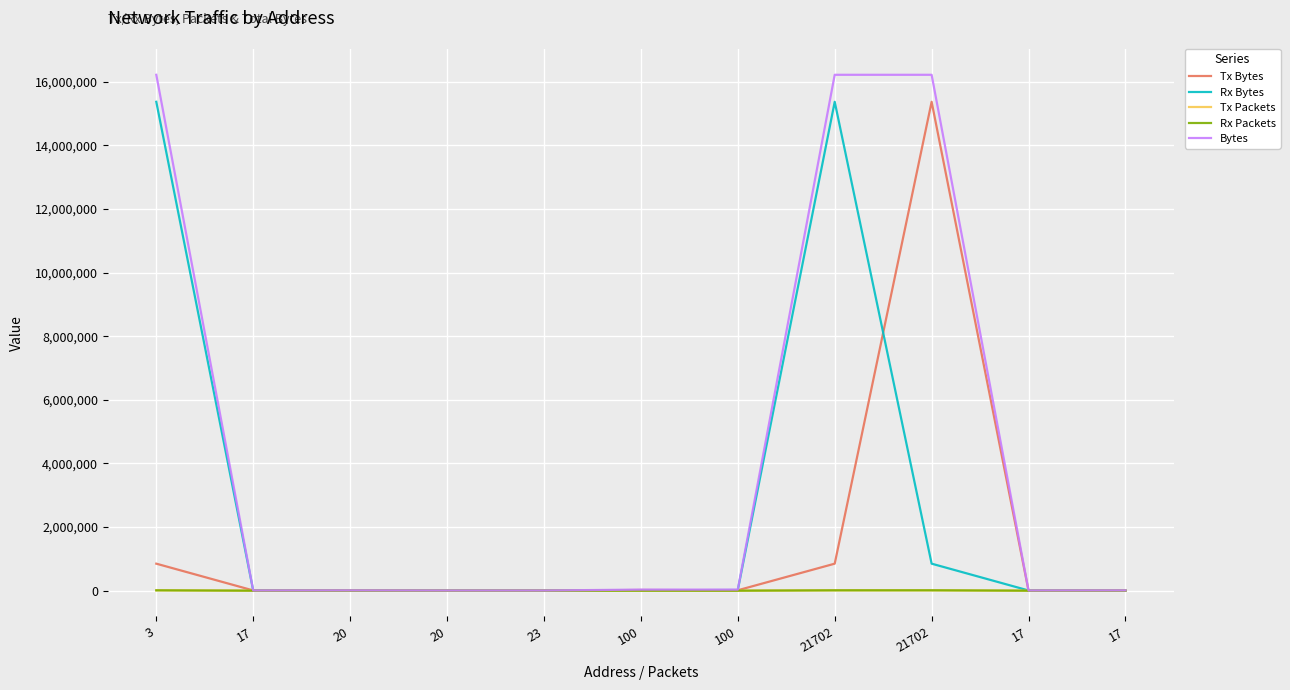

How many lines are shown in the chart?

5